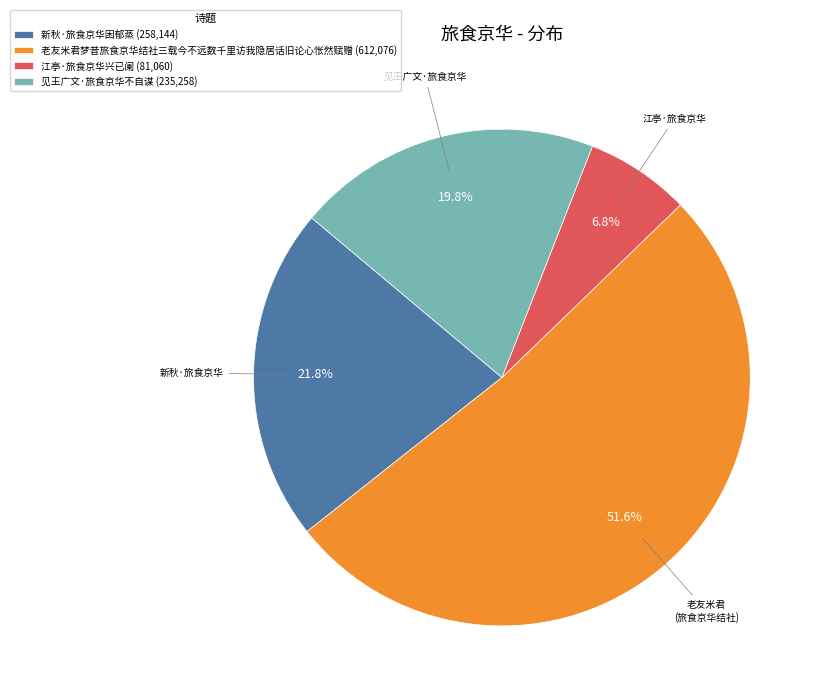

Do 老友米君梦昔旅食京华结社三载今不远数千里访我隐居话旧论心怅然赋赠 and 新秋·旅食京华困郁蒸 together represent more than half of the pie?

Yes